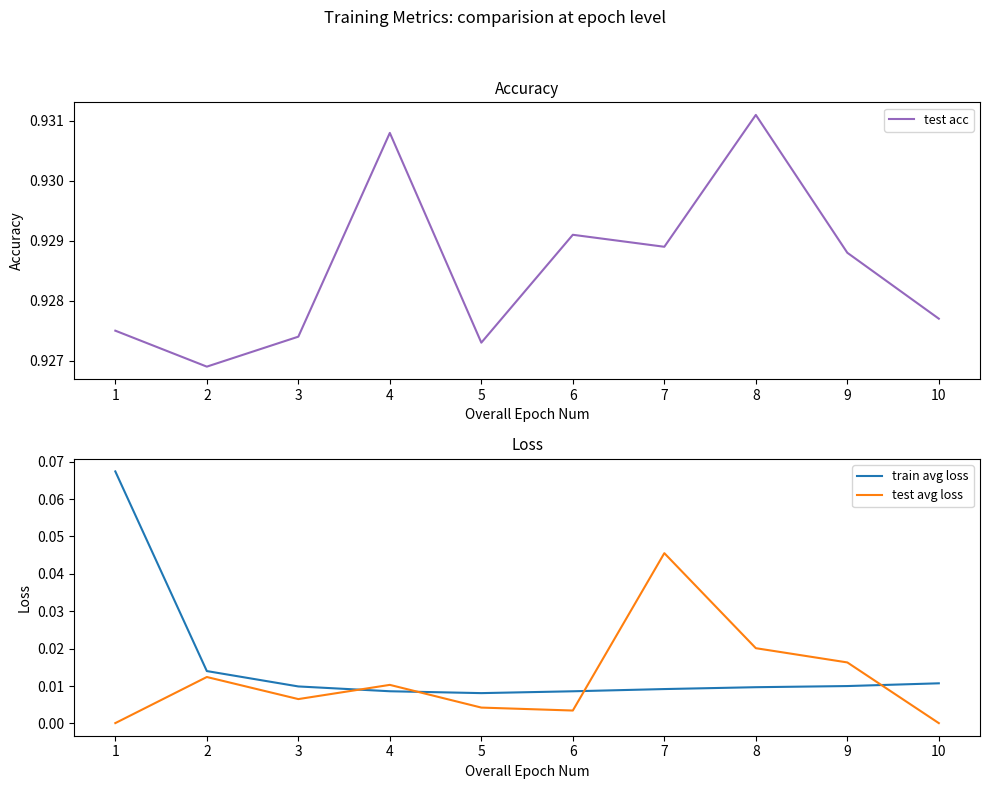

List the series in order of their peak value, lowest first.

test avg loss, train avg loss, test acc